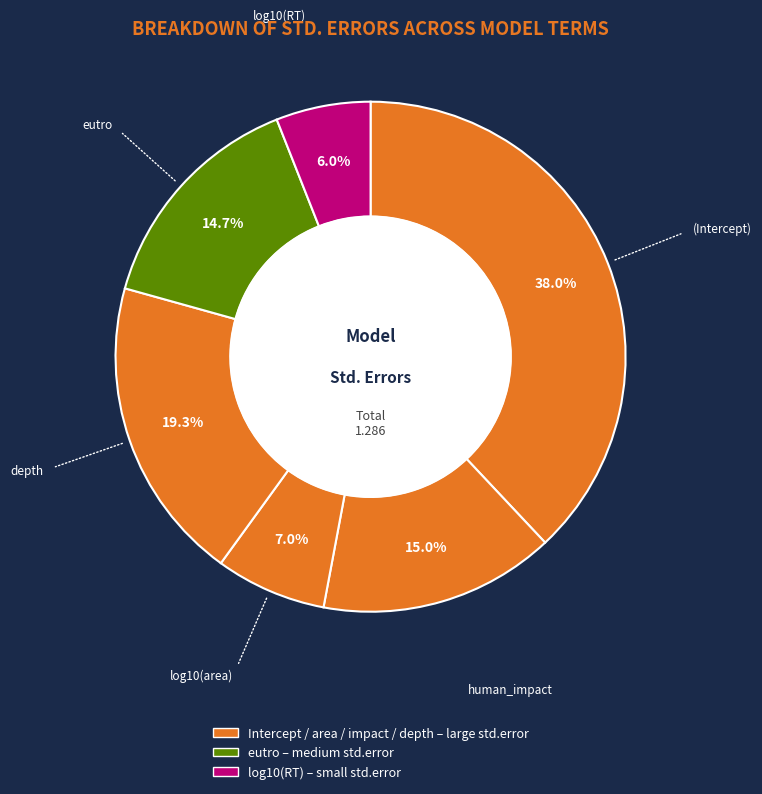

How many slices are in this pie chart?

6